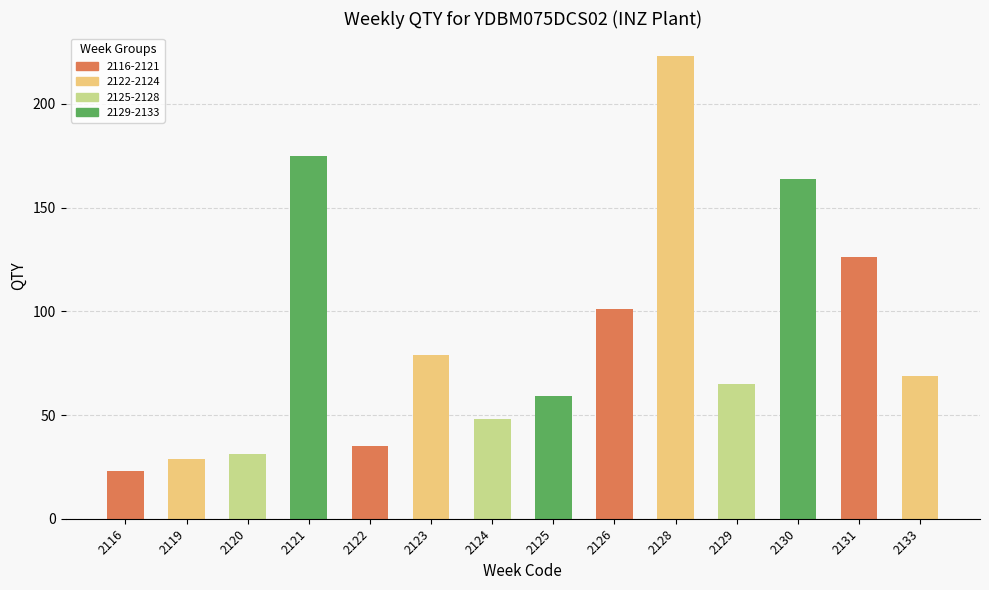

What is the value of the 7th bar from the left?

48